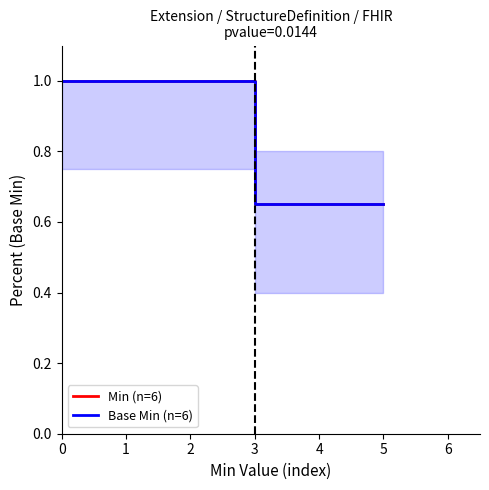

What is the maximum value for Base Min (n=6)?

1.0